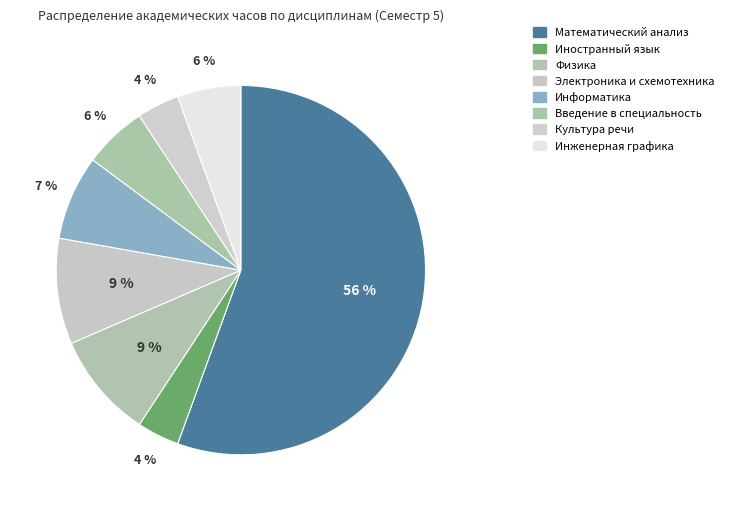

How many segments does this pie chart have?

8